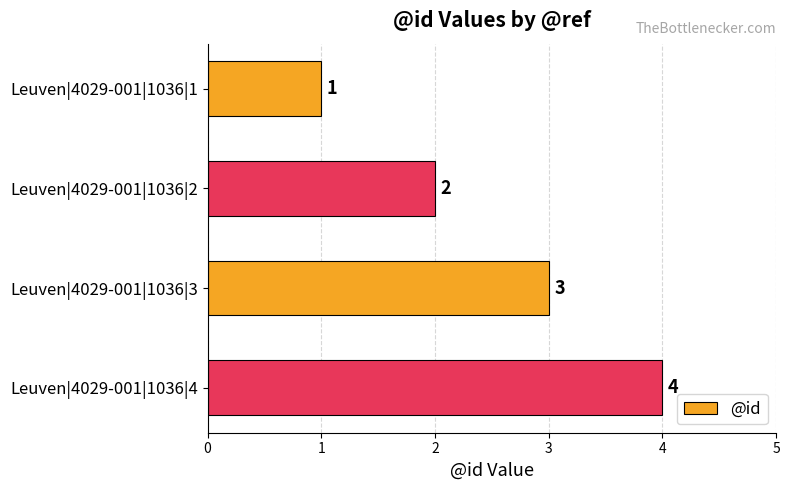

How many bars are there in total?

4